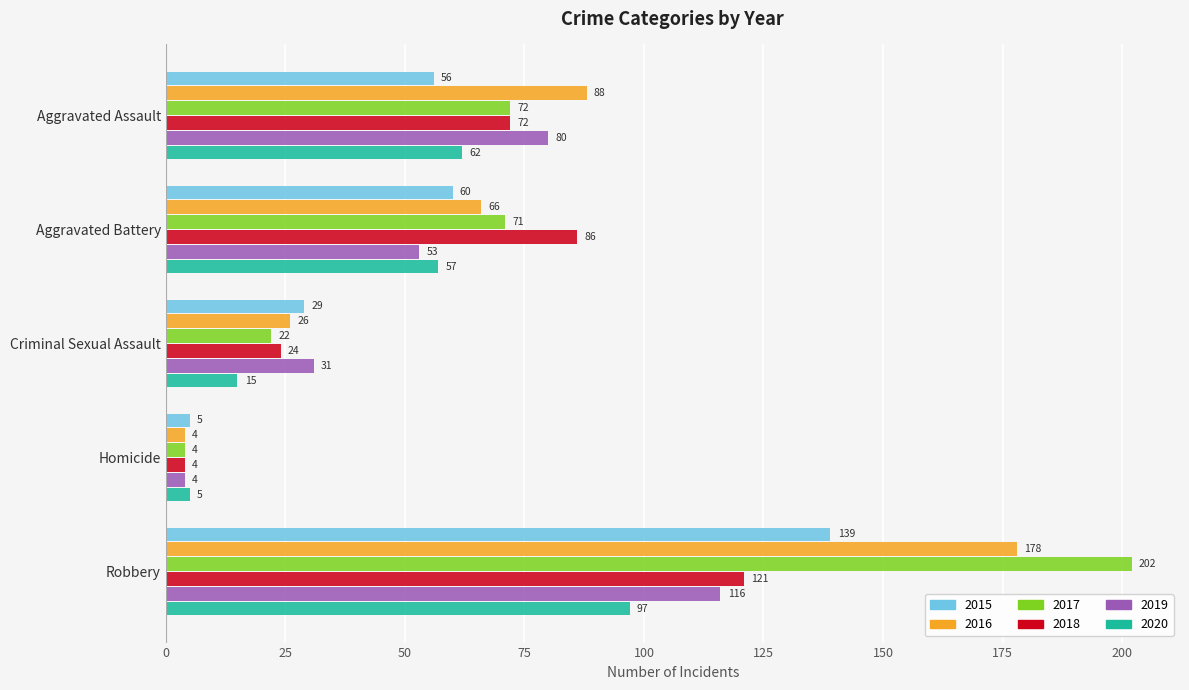

What is the difference between the highest and lowest values at Aggravated Battery?

33